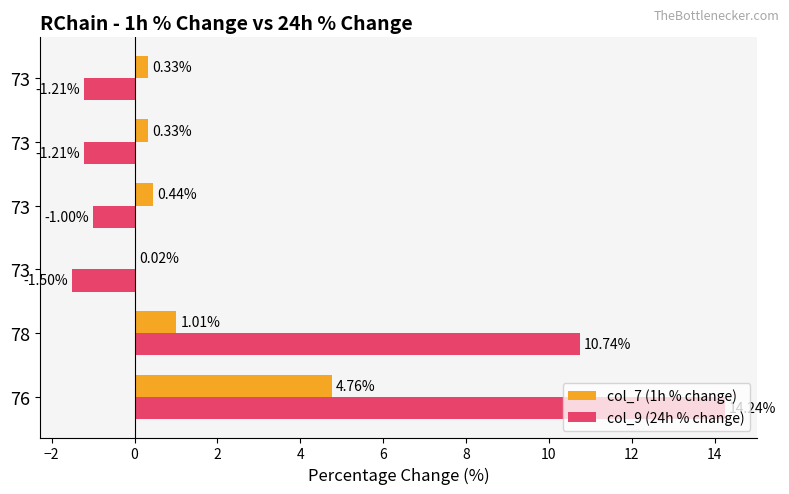

What is the greatest value displayed?

14.2